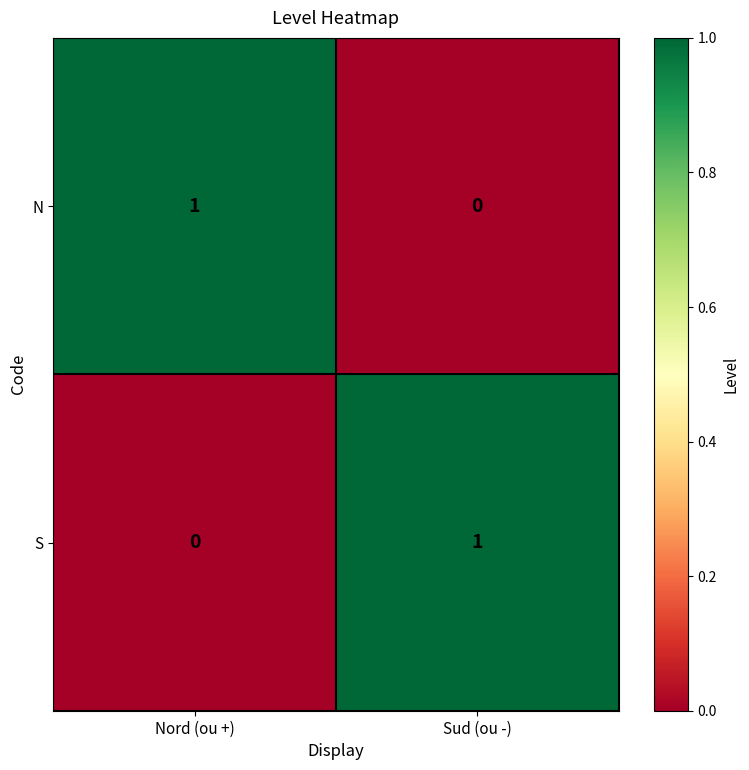

Where is S nearest to the value 0?

Nord (ou +)